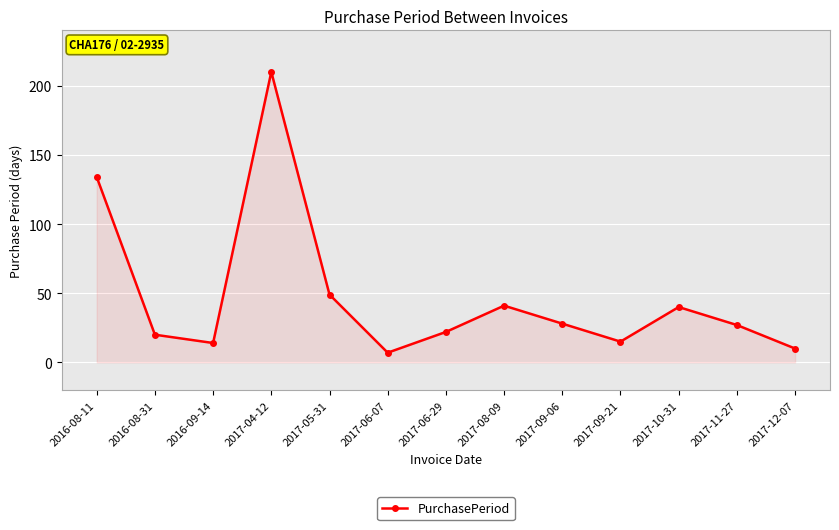

Count the number of data series in this chart.

1